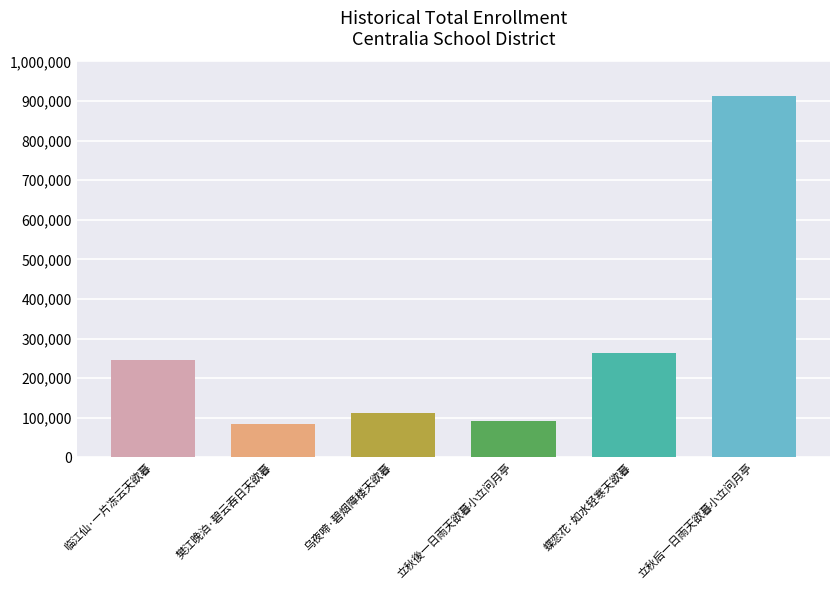

How many bars are there in total?

6